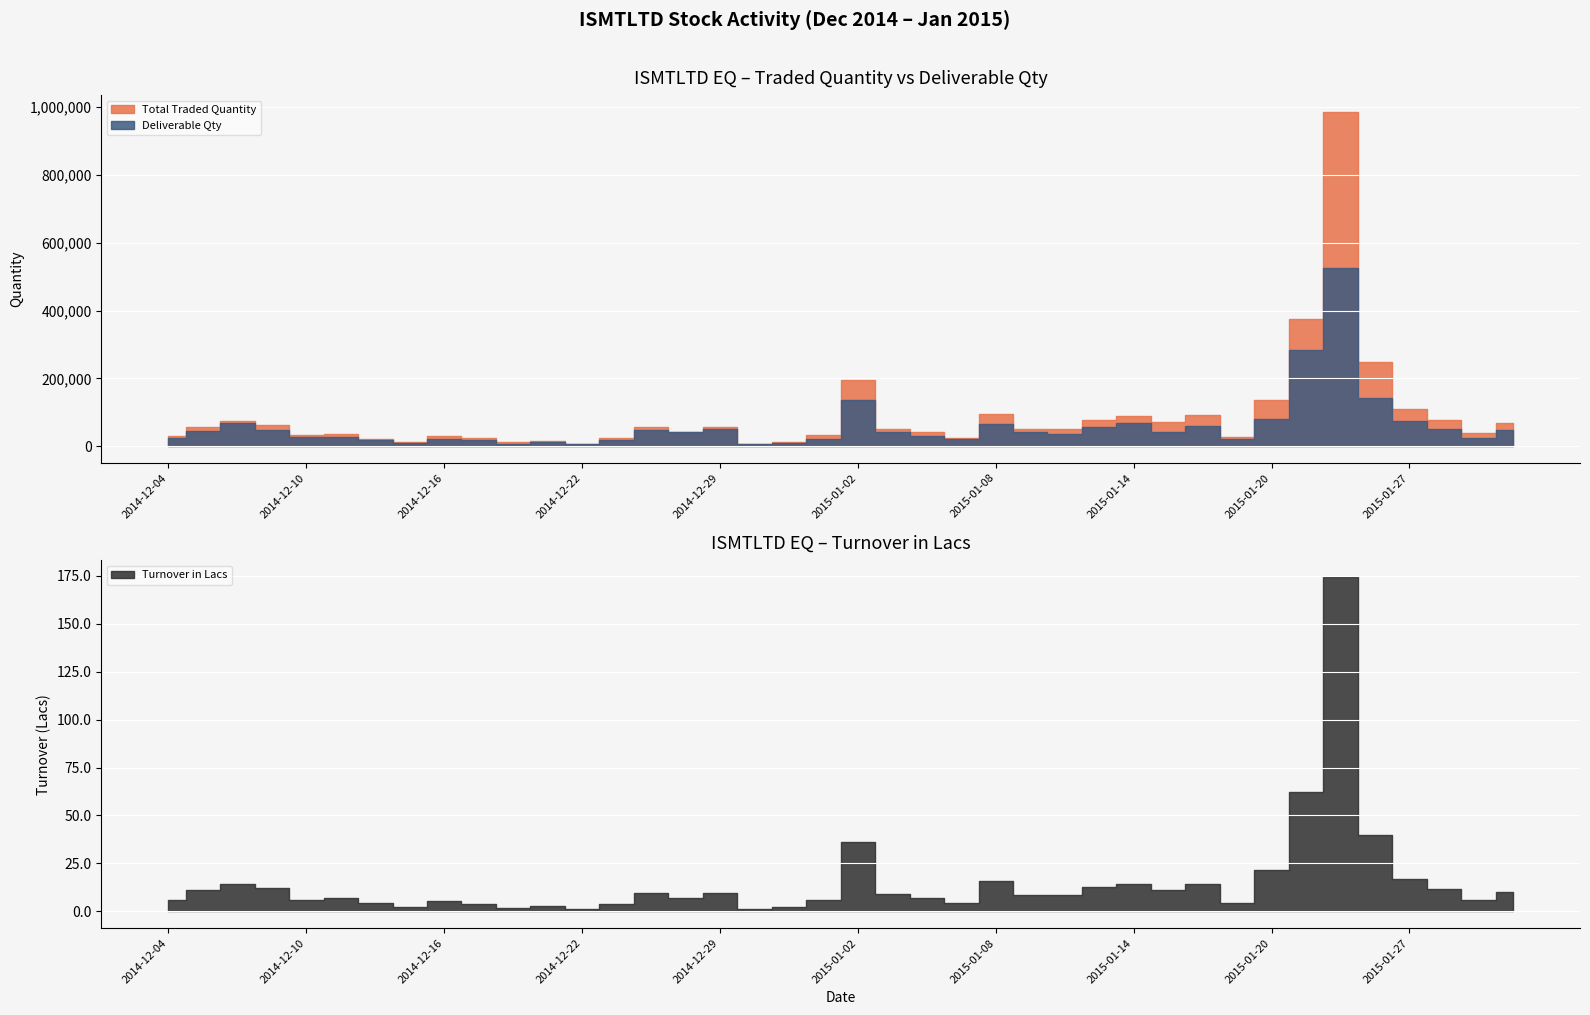

Where is Total Traded Quantity nearest to the value 496168?

2015-01-21